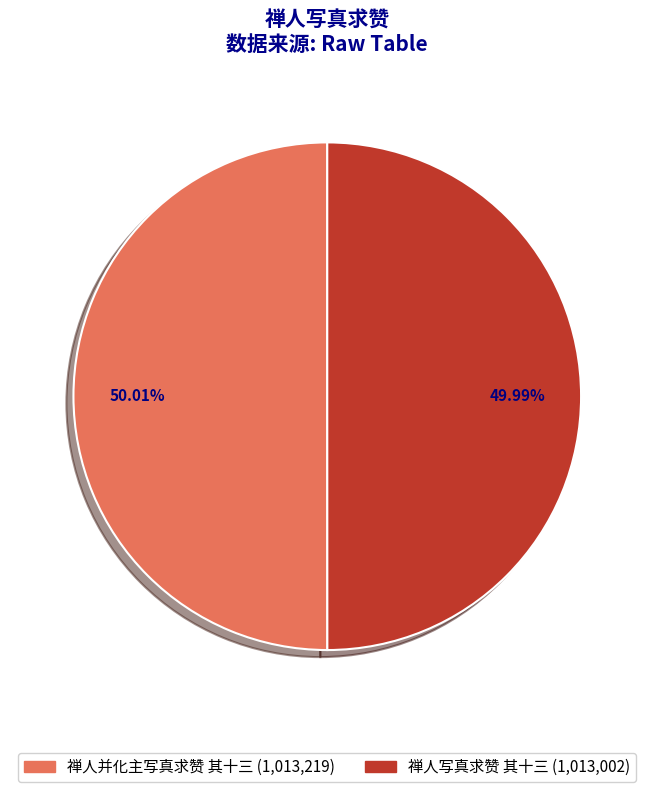

To the nearest percent, what portion does 禅人并化主写真求赞 其十三 represent?

50%